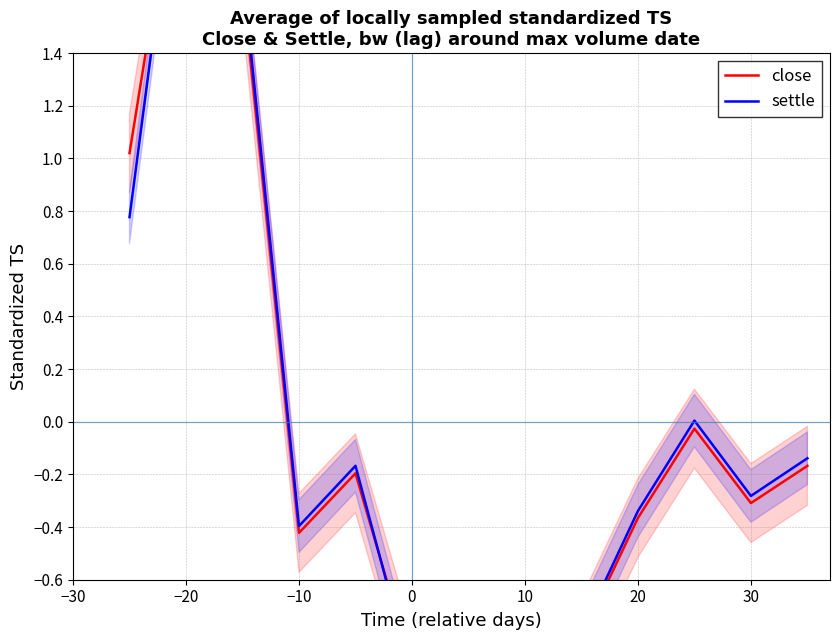

Which series ends up on top after the final intersection of settle and close?

settle